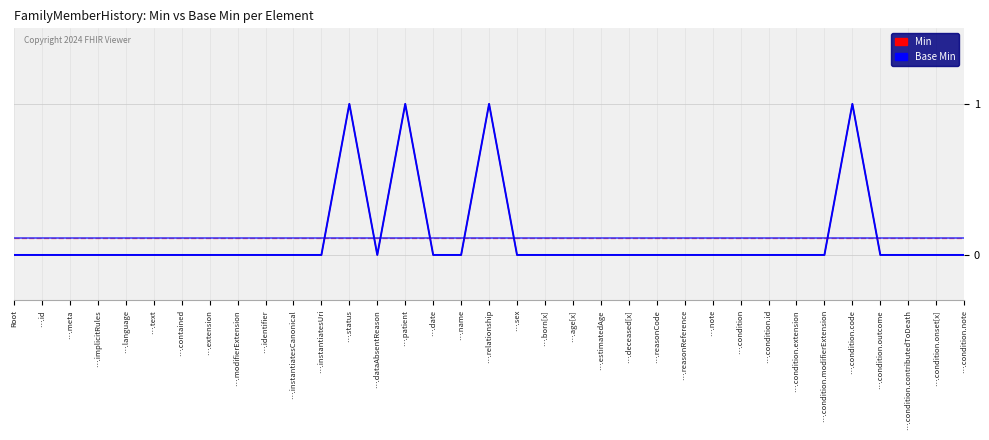

Does the chart display data point markers on the line(s)?

No